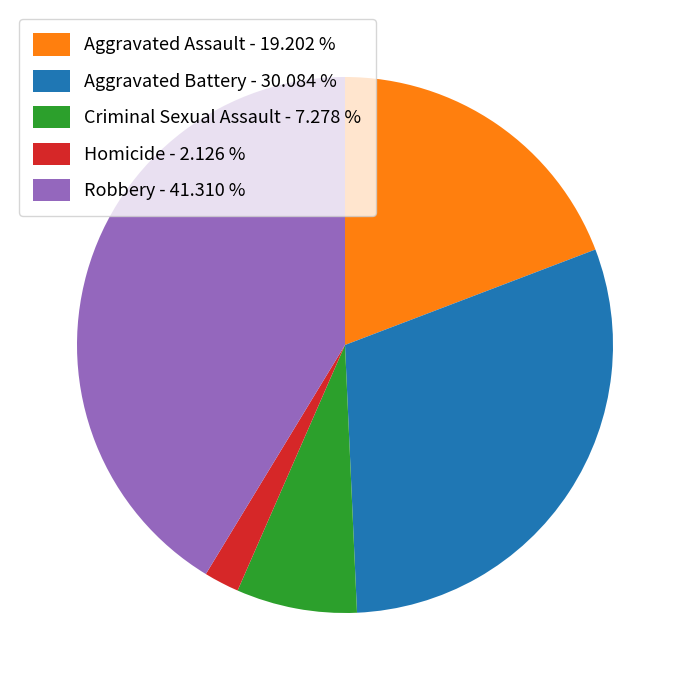

The Aggravated Battery slice represents 42% of the pie. True or false?

False